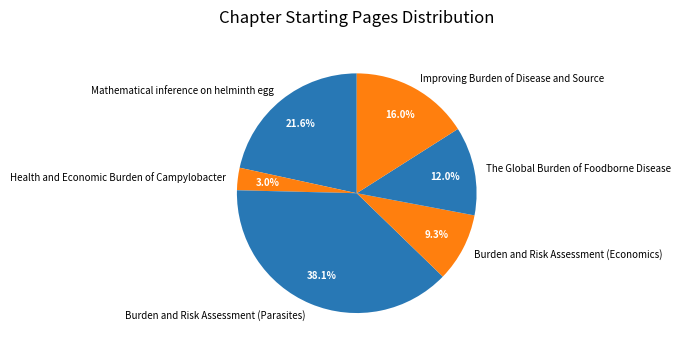

Combined, do Mathematical inference on helminth egg and Health and Economic Burden of Campylobacter account for over 50%?

No